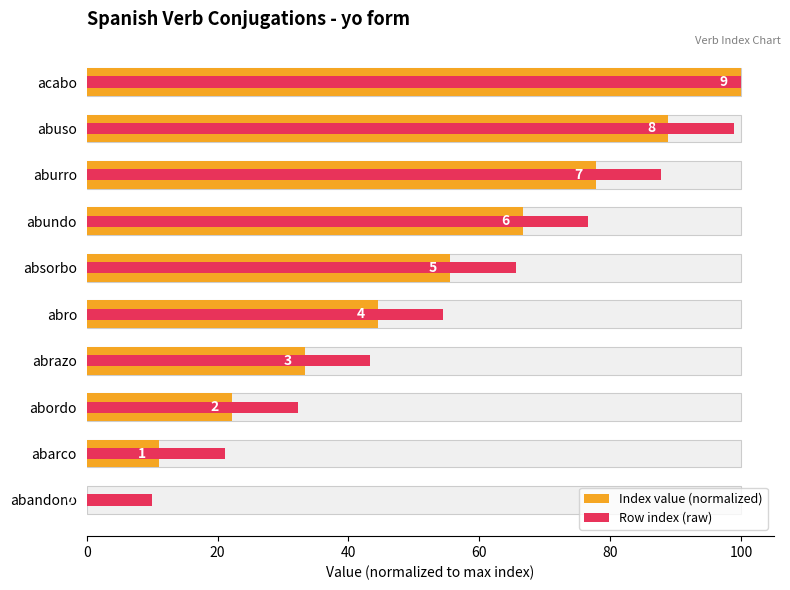

Is it true that Index value (normalized) equals 13.9 at abordo?

False